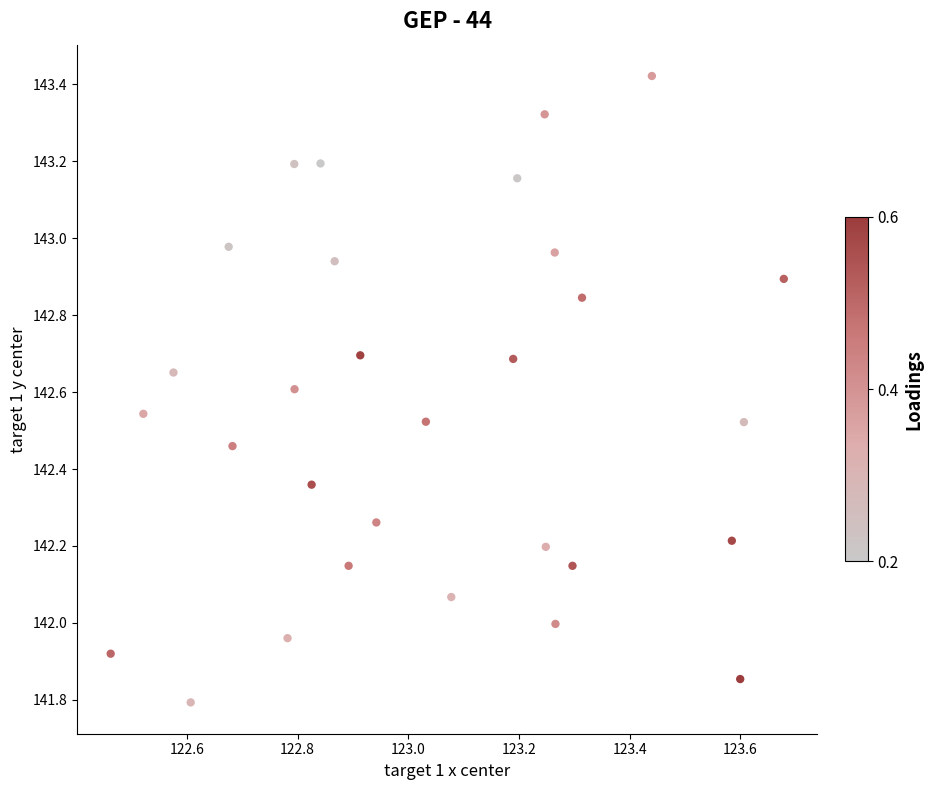

What is the range of X values (max minus min)?

1.2